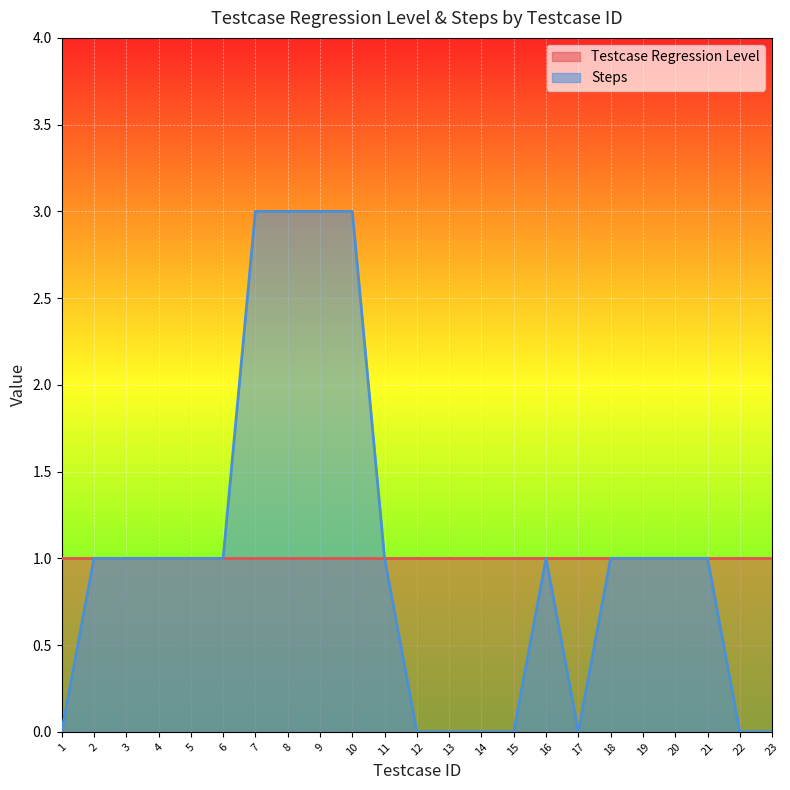

What is the change in value from 11 to 15?

-1